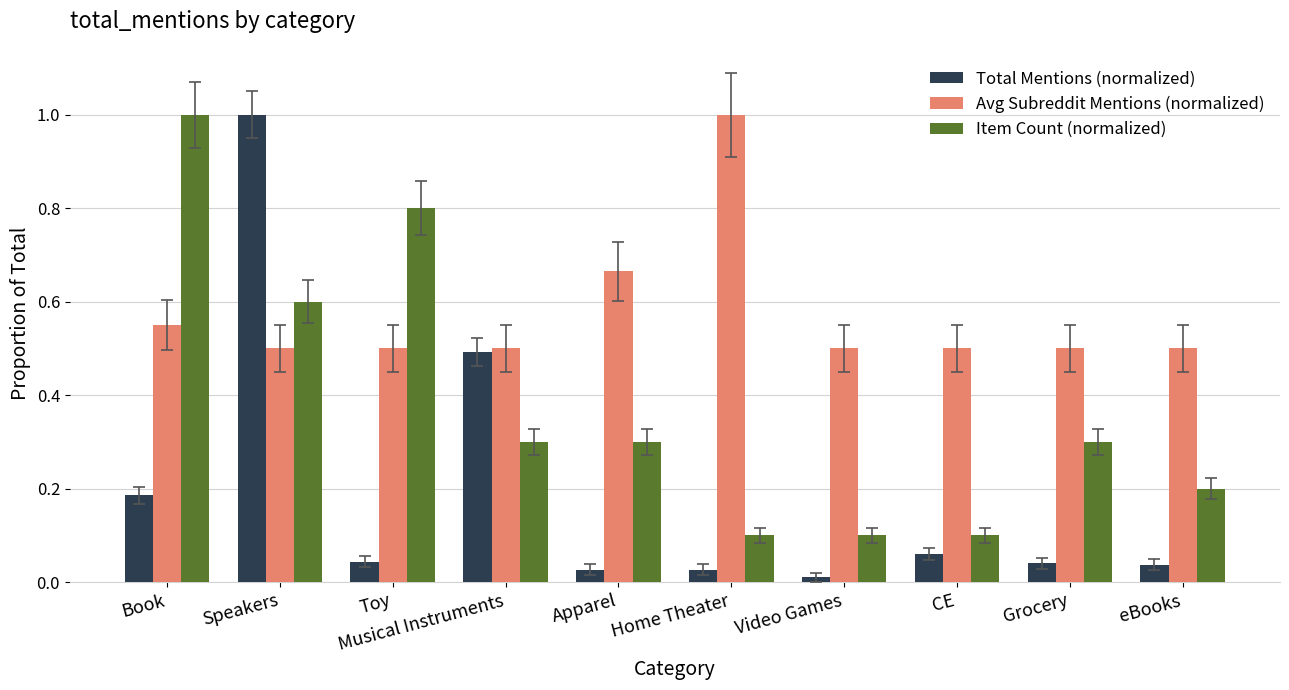

What is the label of the 5th bar from the right?

Home Theater